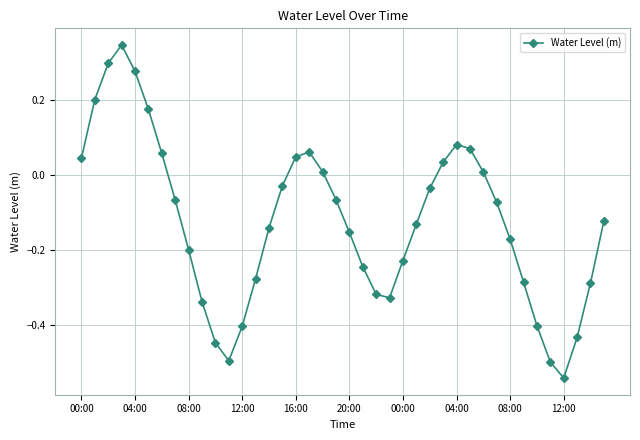

What is the difference between the second highest and second lowest values?

0.8